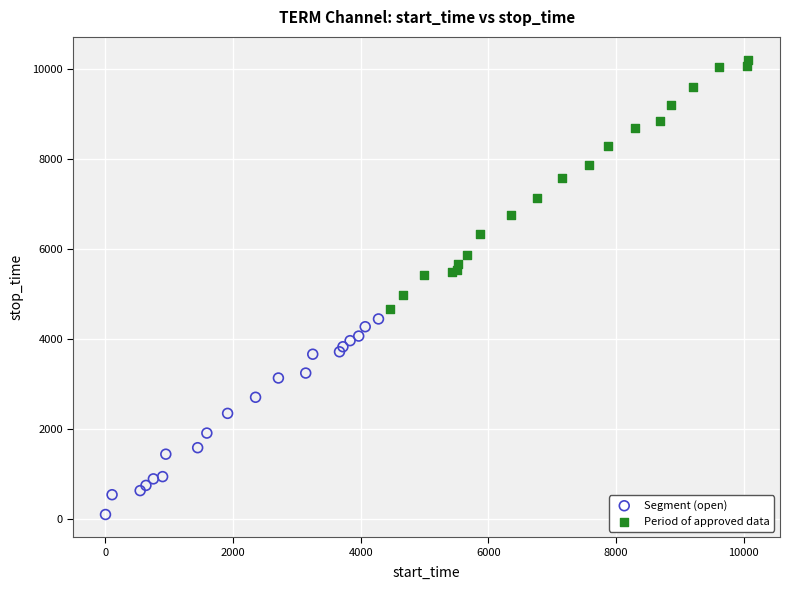

Which series reaches the maximum Y coordinate?

Period of approved data